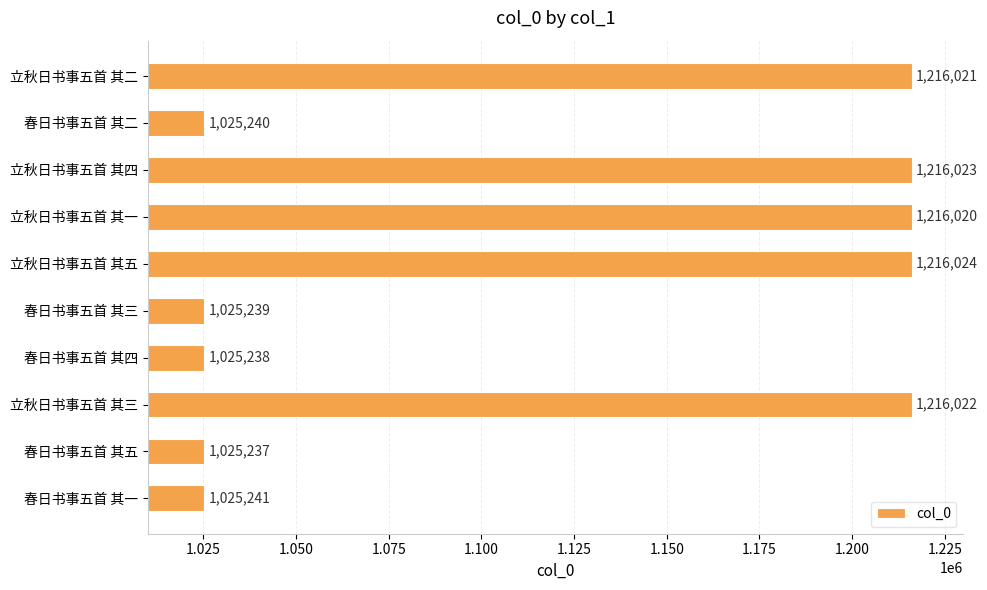

At which category does the chart reach its minimum across all series?

春日书事五首 其五